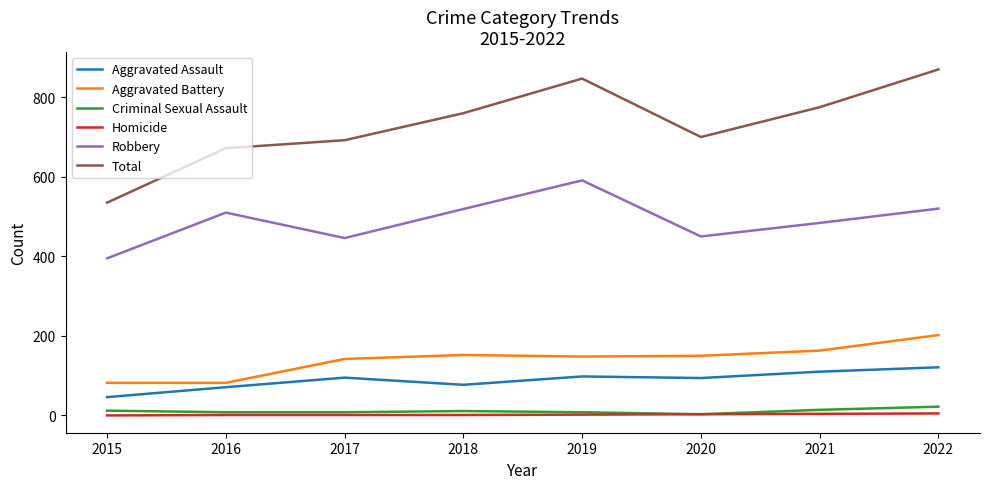

True or false: Criminal Sexual Assault and Total intersect in this chart.

False